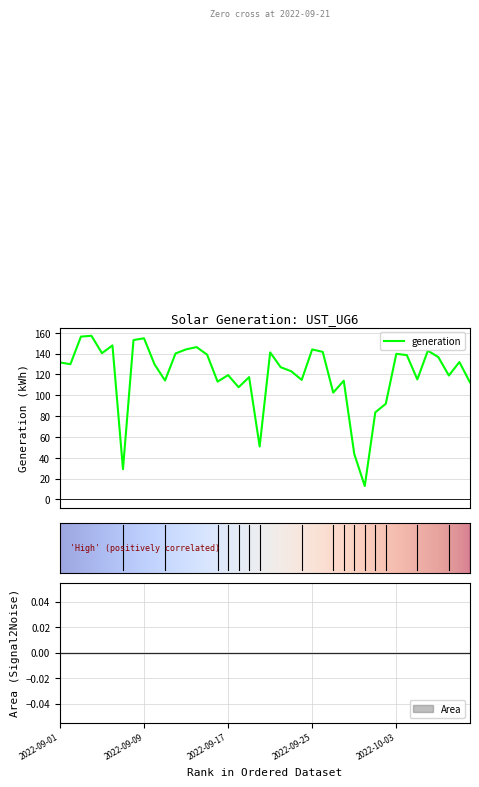

Which has a higher value, 2022-10-03 or 2022-09-12?

2022-09-12